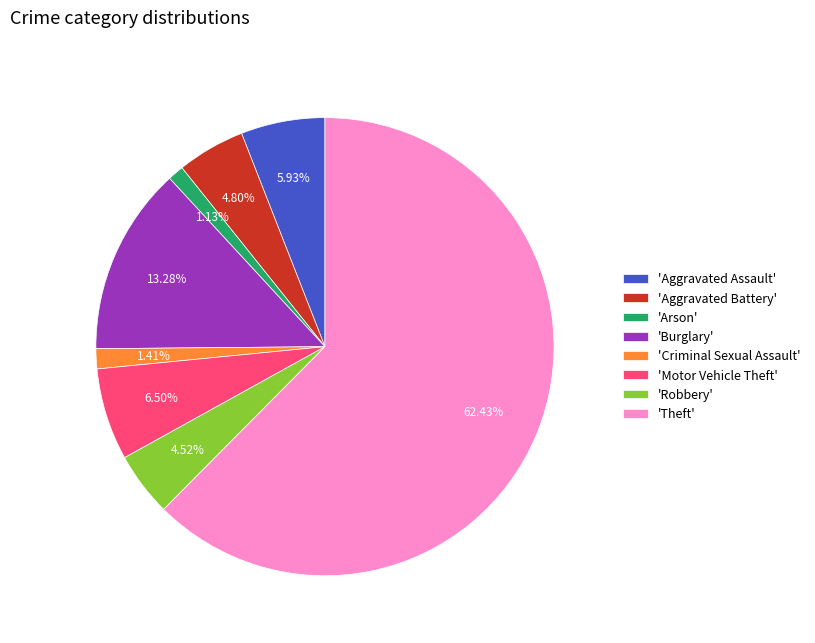

Approximately how many times larger is the value at 'Burglary' compared to 'Criminal Sexual Assault'?

9.4